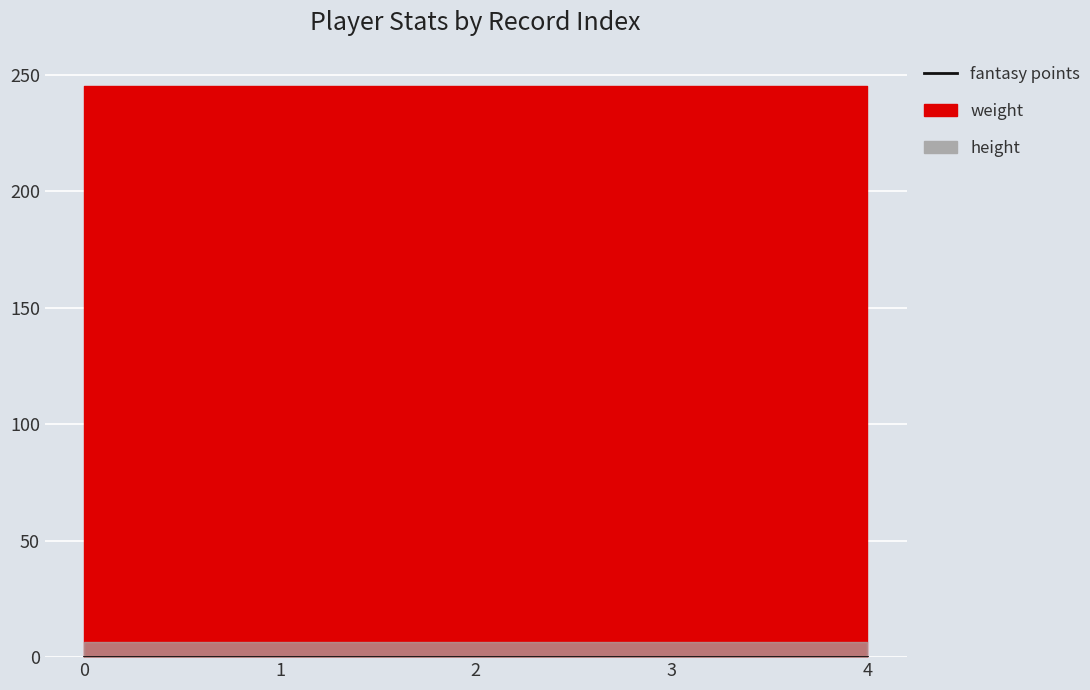

Which has a higher value, 2 or 0?

2